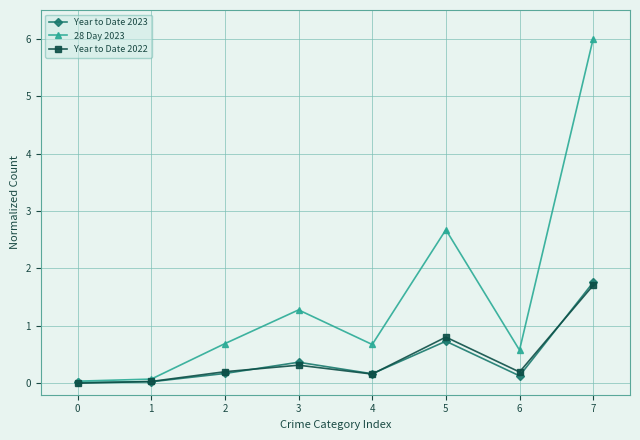

What is the spread (max minus min) of values at 2?

0.5